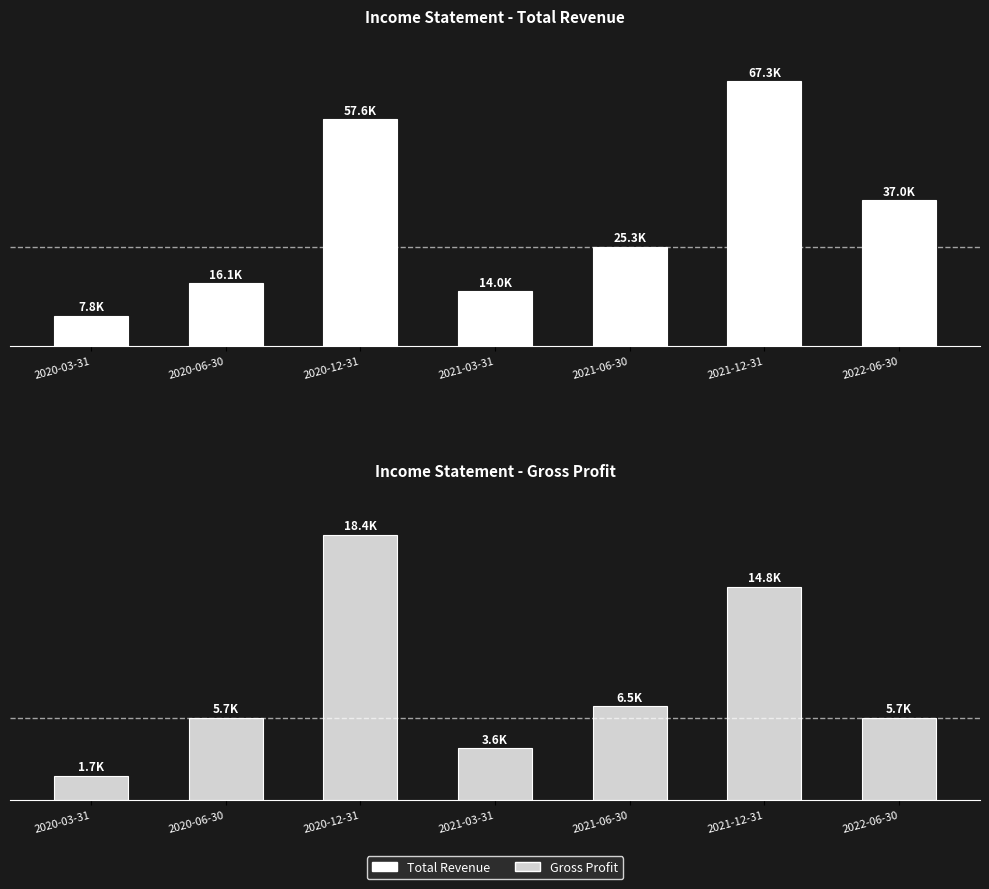

Is it true that Gross Profit equals 11593 at 2021-06-30?

False